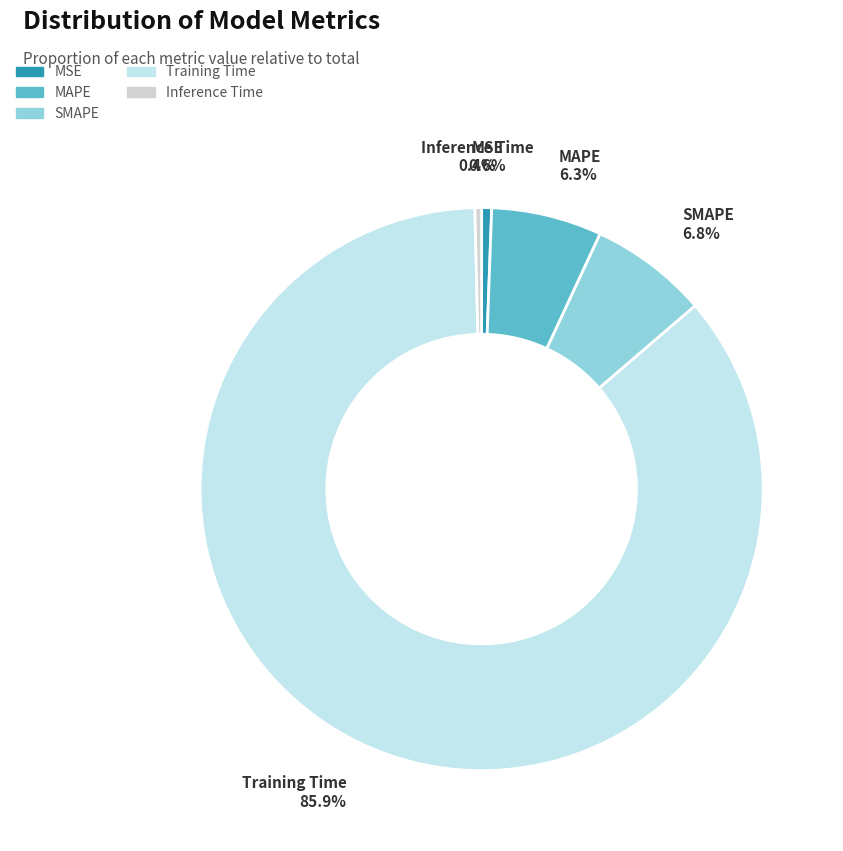

Which slice is the largest?

Training Time